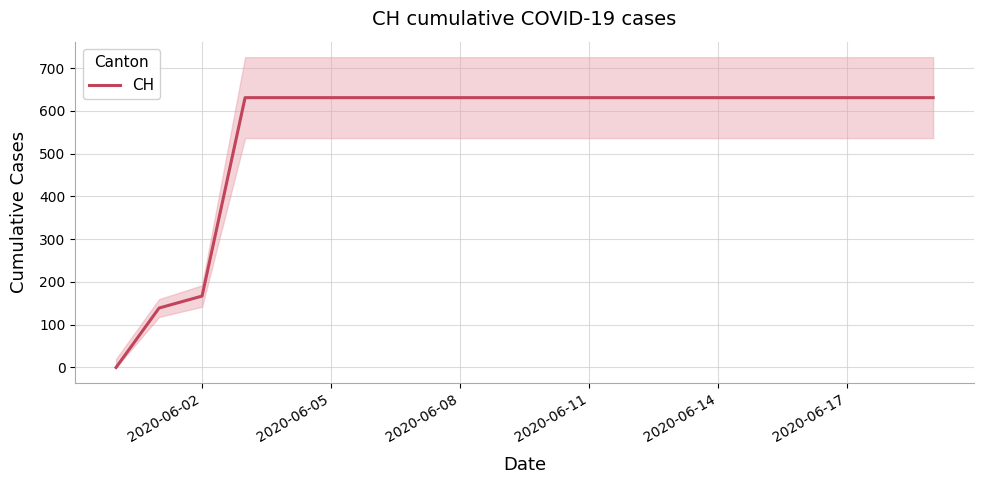

What is the highest value of the CH series?

631